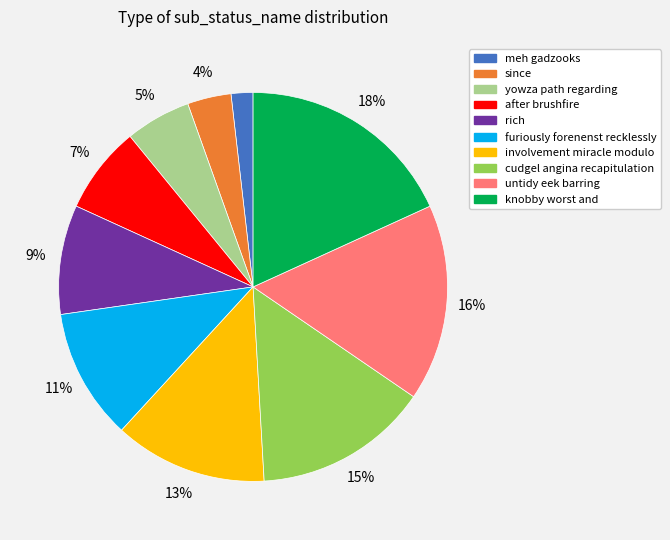

Does meh gadzooks represent more than half of the total?

No